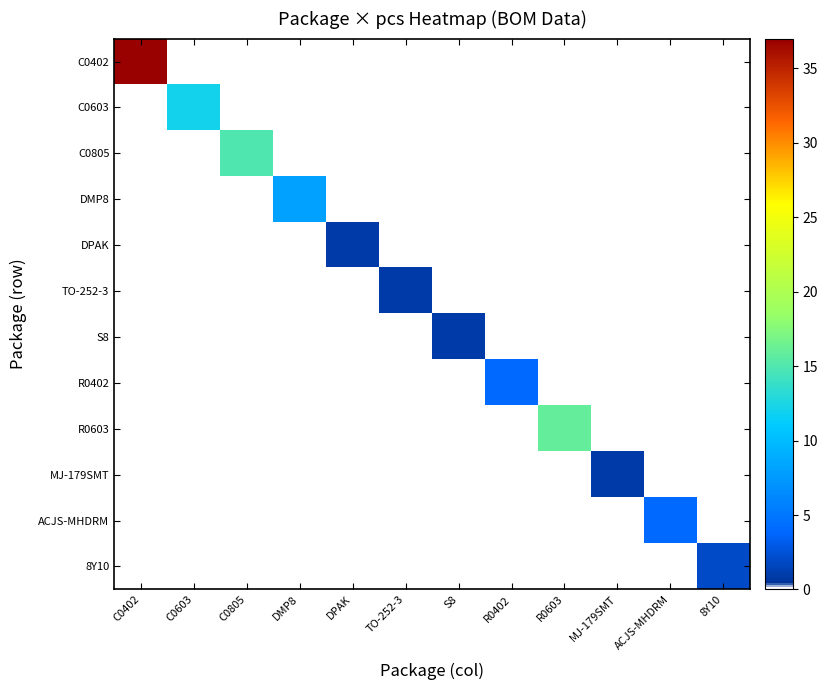

Reading left to right, what are all the values shown in this chart?

C0402: C0402=37	C0603=0	C0805=0	DMP8=0	DPAK=0	TO-252-3=0	S8=0	R0402=0	R0603=0	MJ-179SMT=0	ACJS-MHDRM=0	8Y10=0
C0603: C0402=0	C0603=12	C0805=0	DMP8=0	DPAK=0	TO-252-3=0	S8=0	R0402=0	R0603=0	MJ-179SMT=0	ACJS-MHDRM=0	8Y10=0
C0805: C0402=0	C0603=0	C0805=15	DMP8=0	DPAK=0	TO-252-3=0	S8=0	R0402=0	R0603=0	MJ-179SMT=0	ACJS-MHDRM=0	8Y10=0
DMP8: C0402=0	C0603=0	C0805=0	DMP8=8	DPAK=0	TO-252-3=0	S8=0	R0402=0	R0603=0	MJ-179SMT=0	ACJS-MHDRM=0	8Y10=0
DPAK: C0402=0	C0603=0	C0805=0	DMP8=0	DPAK=1	TO-252-3=0	S8=0	R0402=0	R0603=0	MJ-179SMT=0	ACJS-MHDRM=0	8Y10=0
TO-252-3: C0402=0	C0603=0	C0805=0	DMP8=0	DPAK=0	TO-252-3=1	S8=0	R0402=0	R0603=0	MJ-179SMT=0	ACJS-MHDRM=0	8Y10=0
S8: C0402=0	C0603=0	C0805=0	DMP8=0	DPAK=0	TO-252-3=0	S8=1	R0402=0	R0603=0	MJ-179SMT=0	ACJS-MHDRM=0	8Y10=0
R0402: C0402=0	C0603=0	C0805=0	DMP8=0	DPAK=0	TO-252-3=0	S8=0	R0402=4	R0603=0	MJ-179SMT=0	ACJS-MHDRM=0	8Y10=0
R0603: C0402=0	C0603=0	C0805=0	DMP8=0	DPAK=0	TO-252-3=0	S8=0	R0402=0	R0603=16	MJ-179SMT=0	ACJS-MHDRM=0	8Y10=0
MJ-179SMT: C0402=0	C0603=0	C0805=0	DMP8=0	DPAK=0	TO-252-3=0	S8=0	R0402=0	R0603=0	MJ-179SMT=1	ACJS-MHDRM=0	8Y10=0
ACJS-MHDRM: C0402=0	C0603=0	C0805=0	DMP8=0	DPAK=0	TO-252-3=0	S8=0	R0402=0	R0603=0	MJ-179SMT=0	ACJS-MHDRM=4	8Y10=0
8Y10: C0402=0	C0603=0	C0805=0	DMP8=0	DPAK=0	TO-252-3=0	S8=0	R0402=0	R0603=0	MJ-179SMT=0	ACJS-MHDRM=0	8Y10=2